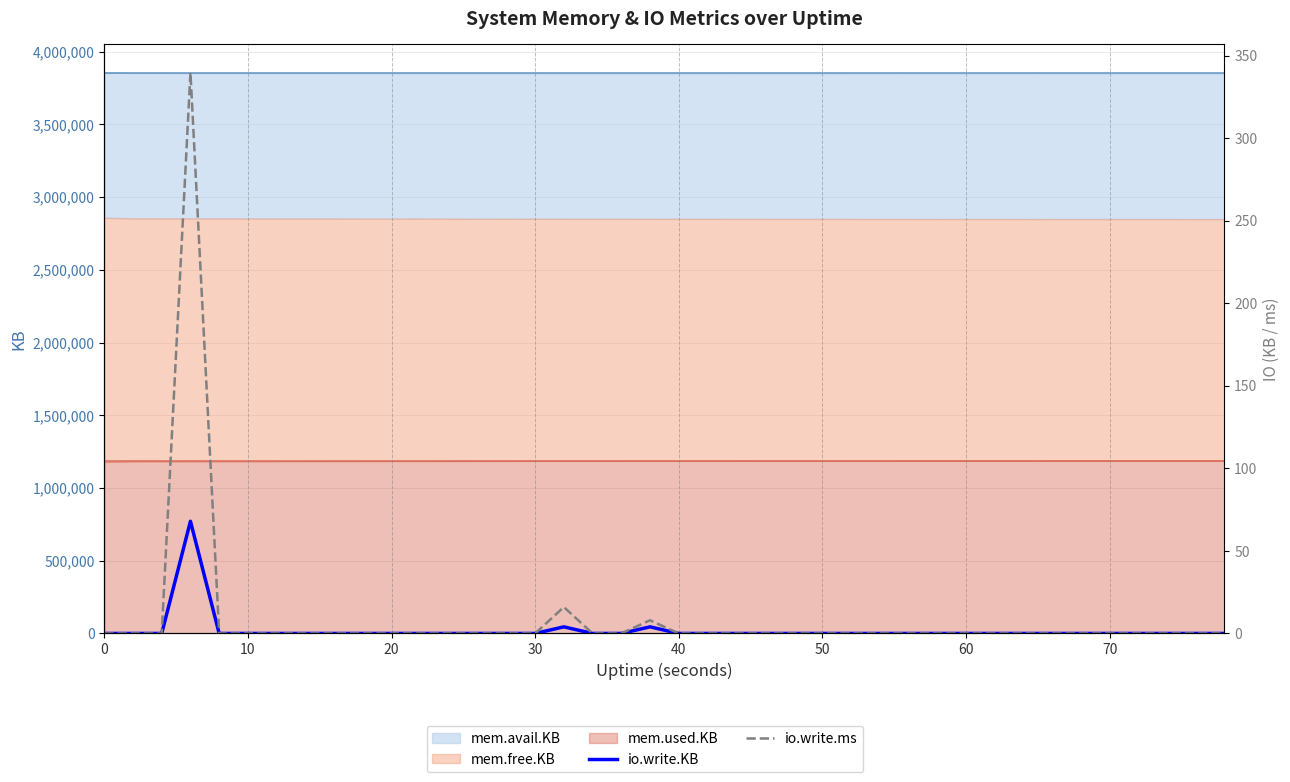

What is the difference between the maximum and minimum values in the io.write.KB series?

68